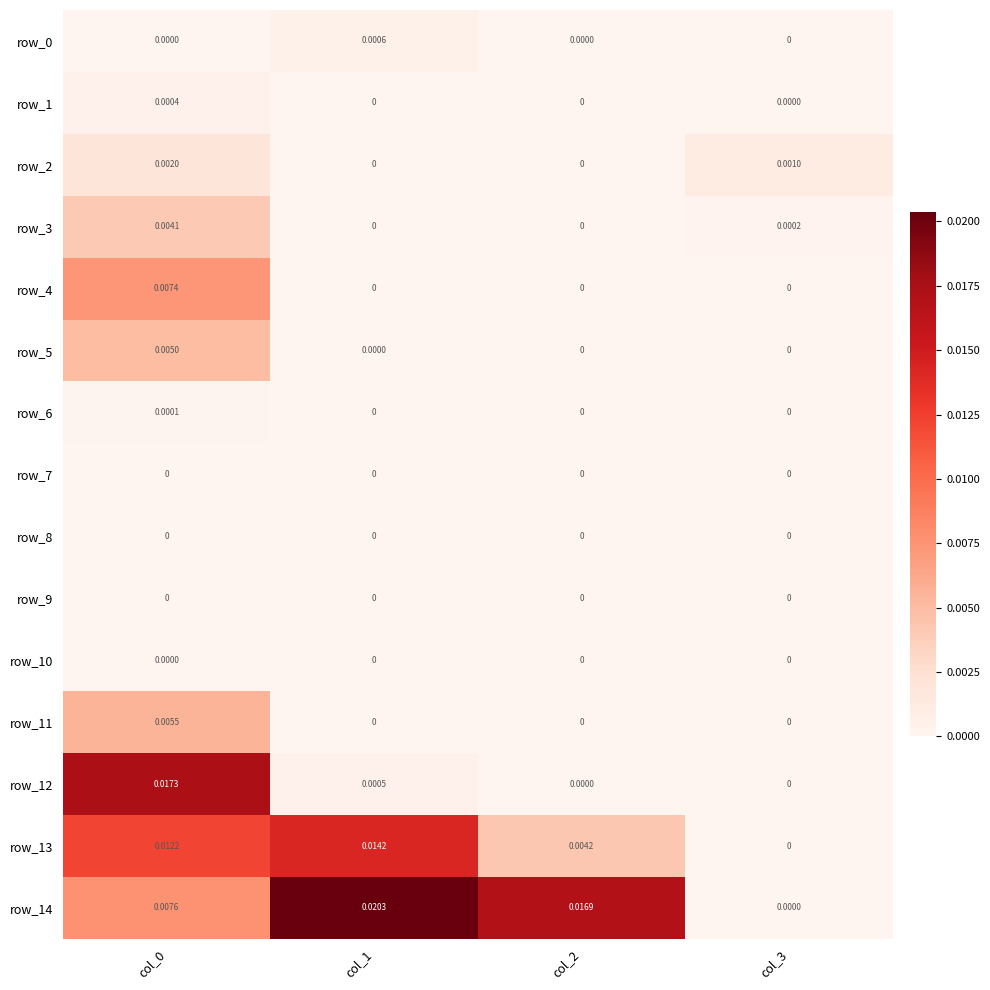

Is the value of row_7 at col_1 greater than the value of row_2 at col_0?

No